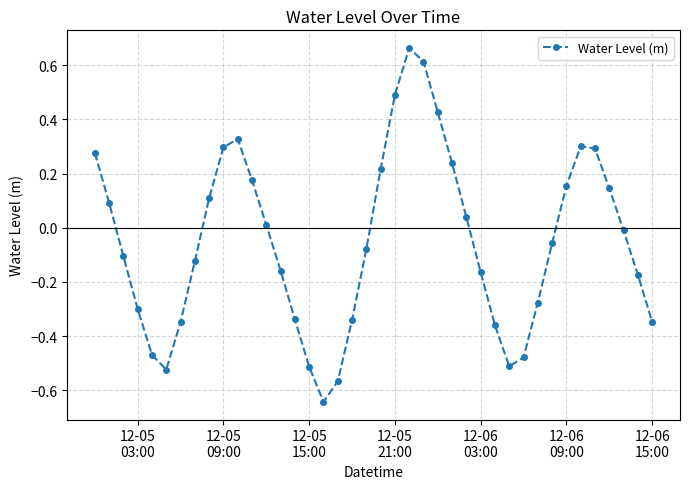

How many categories are shown in the chart?

40